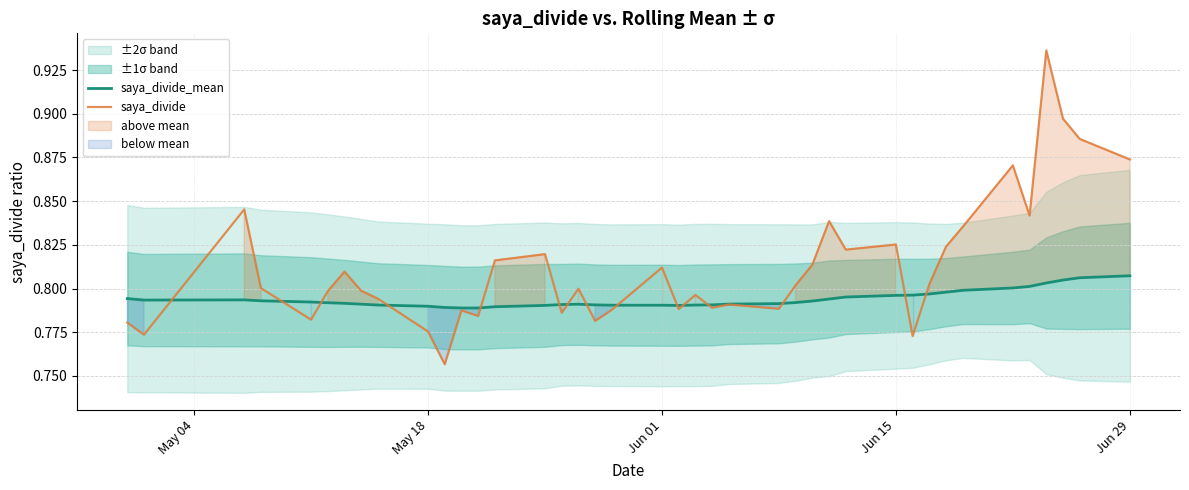

At how many categories does at least one series exceed 0?

40